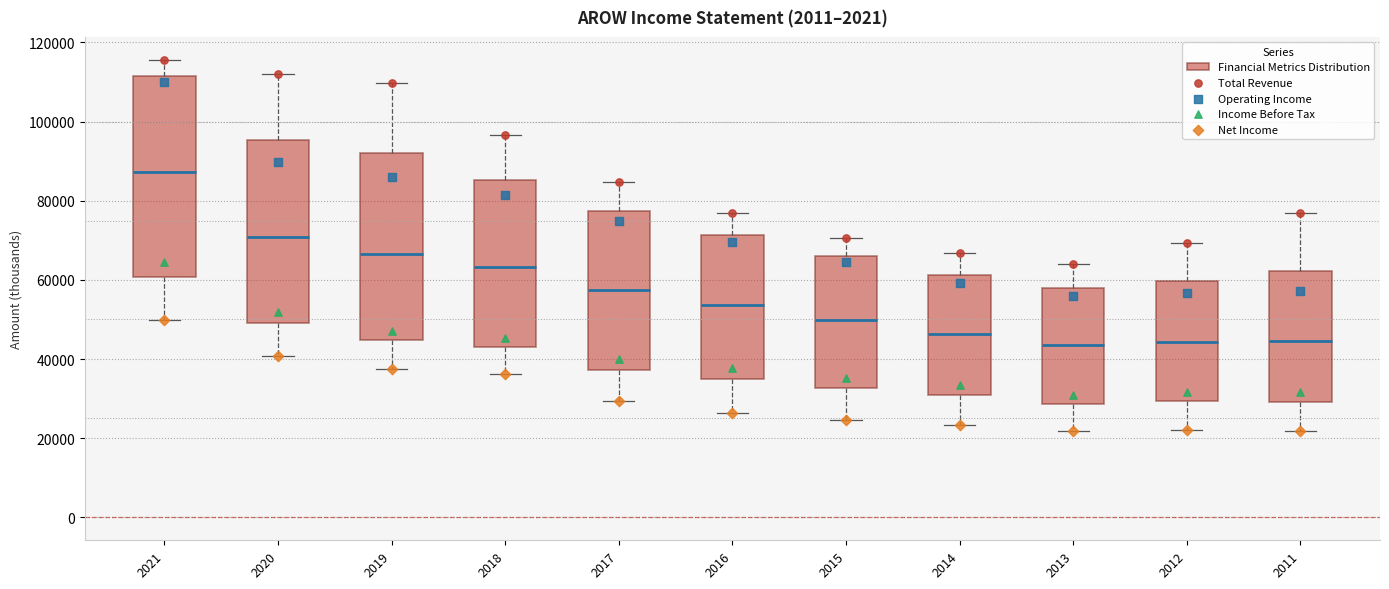

Where does the lower whisker of the box at x = 2014 end on the y-axis? The values are not printed on the chart, so give them approximately, as read against the axis.

24000